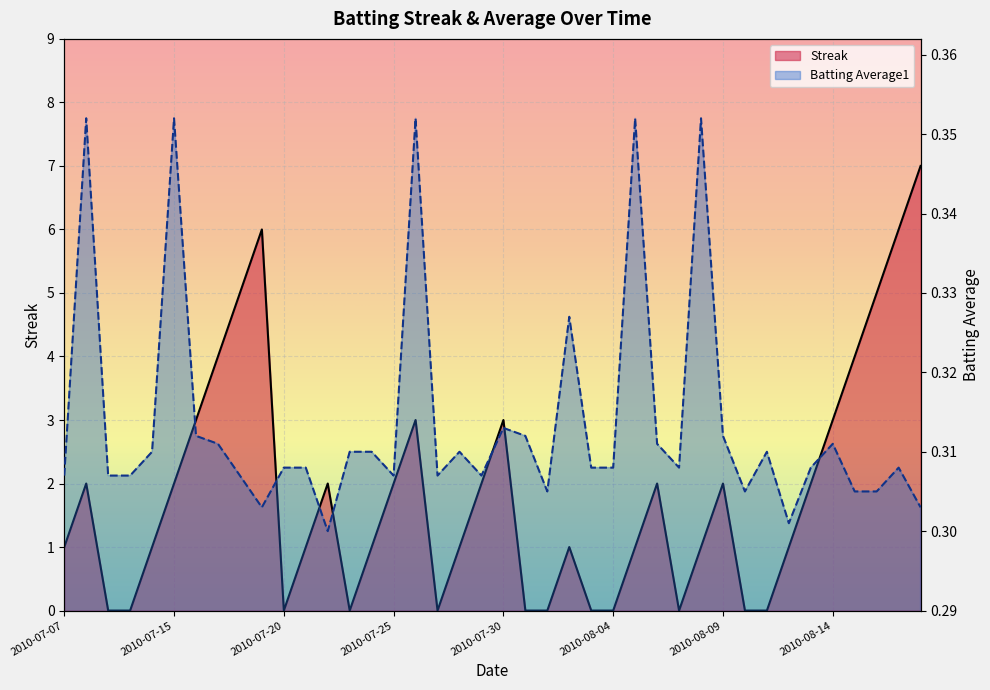

What is the total value across all series at 2010-07-18?

5.3